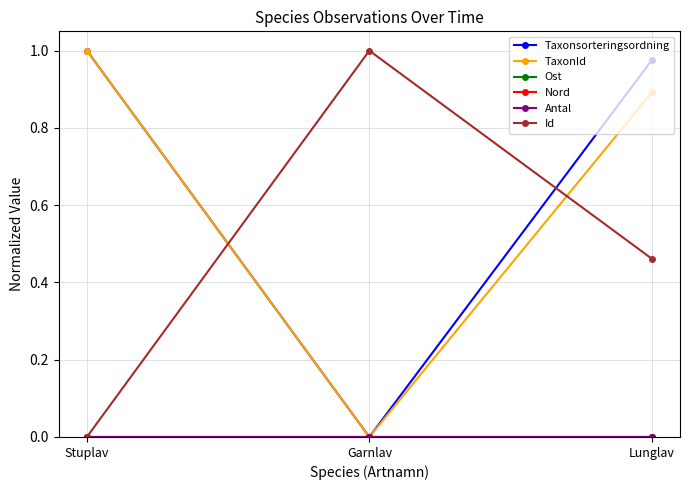

What is the difference between the Taxonsorteringsordning values at Garnlav and Lunglav?

1.0